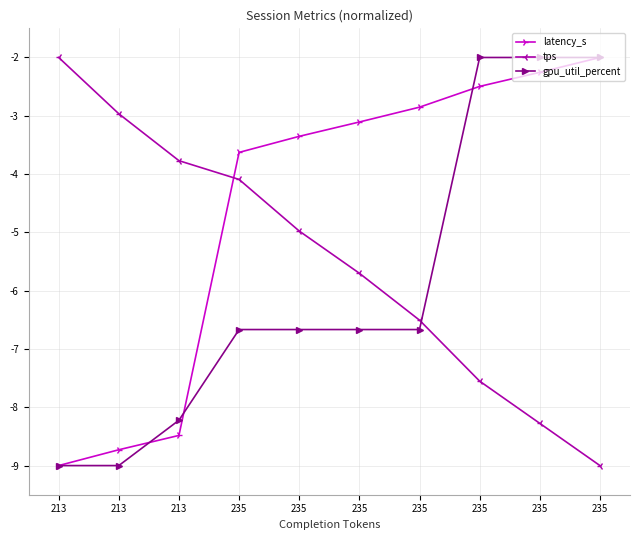

What is the value of the gpu_util_percent point at the 6th from the left?

-6.7